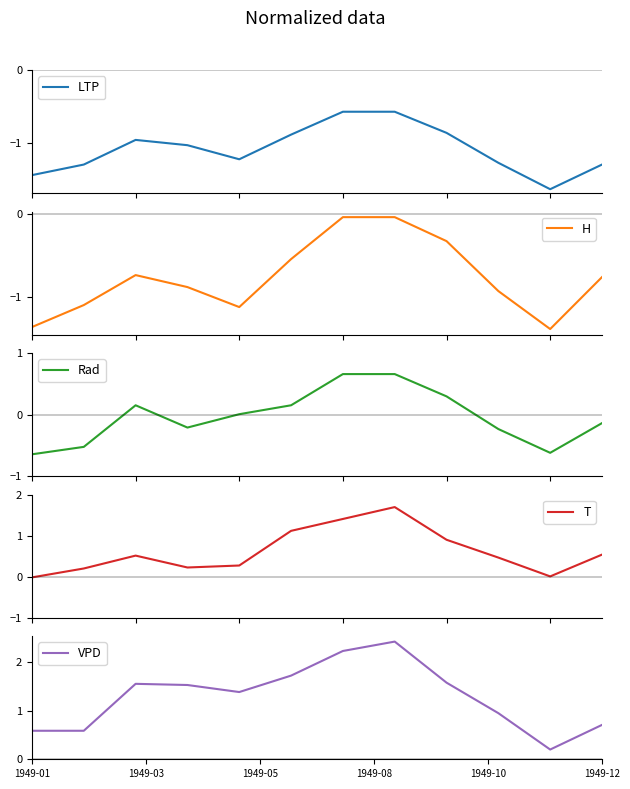

Which category has the lowest value in the T series?

1949-01